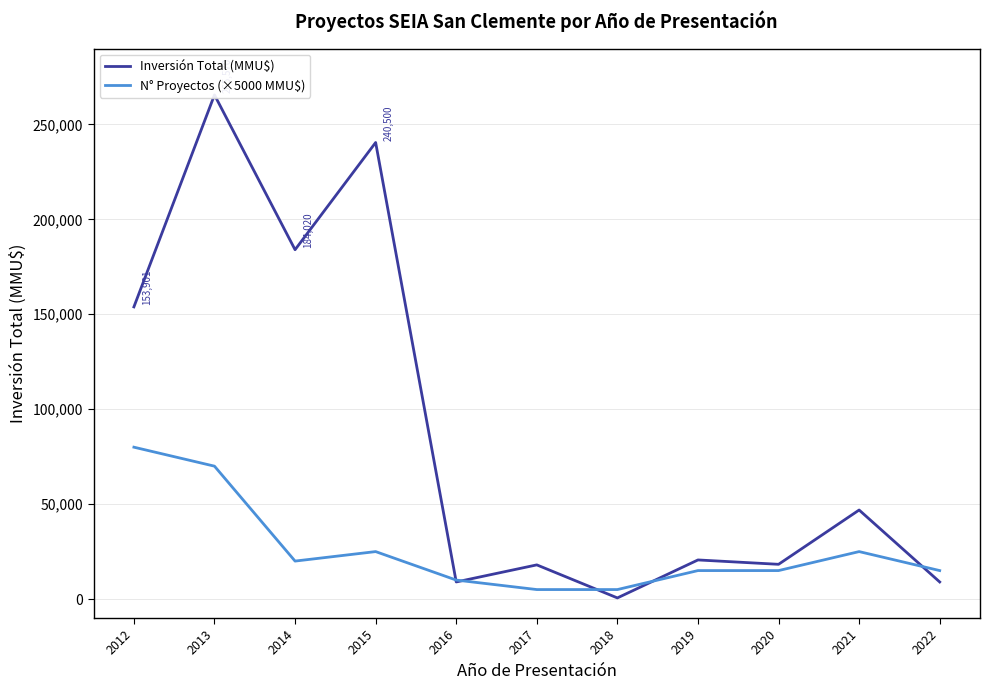

At which label does Inversión Total (MMU$) reach its minimum?

2018